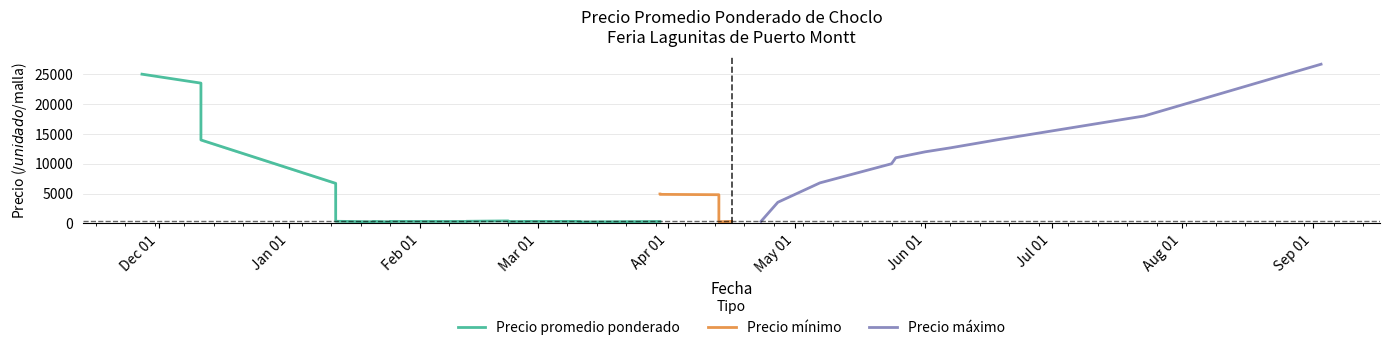

Rank the series by their average value, from lowest to highest.

Precio minimo, Precio promedio ponderado, Precio maximo